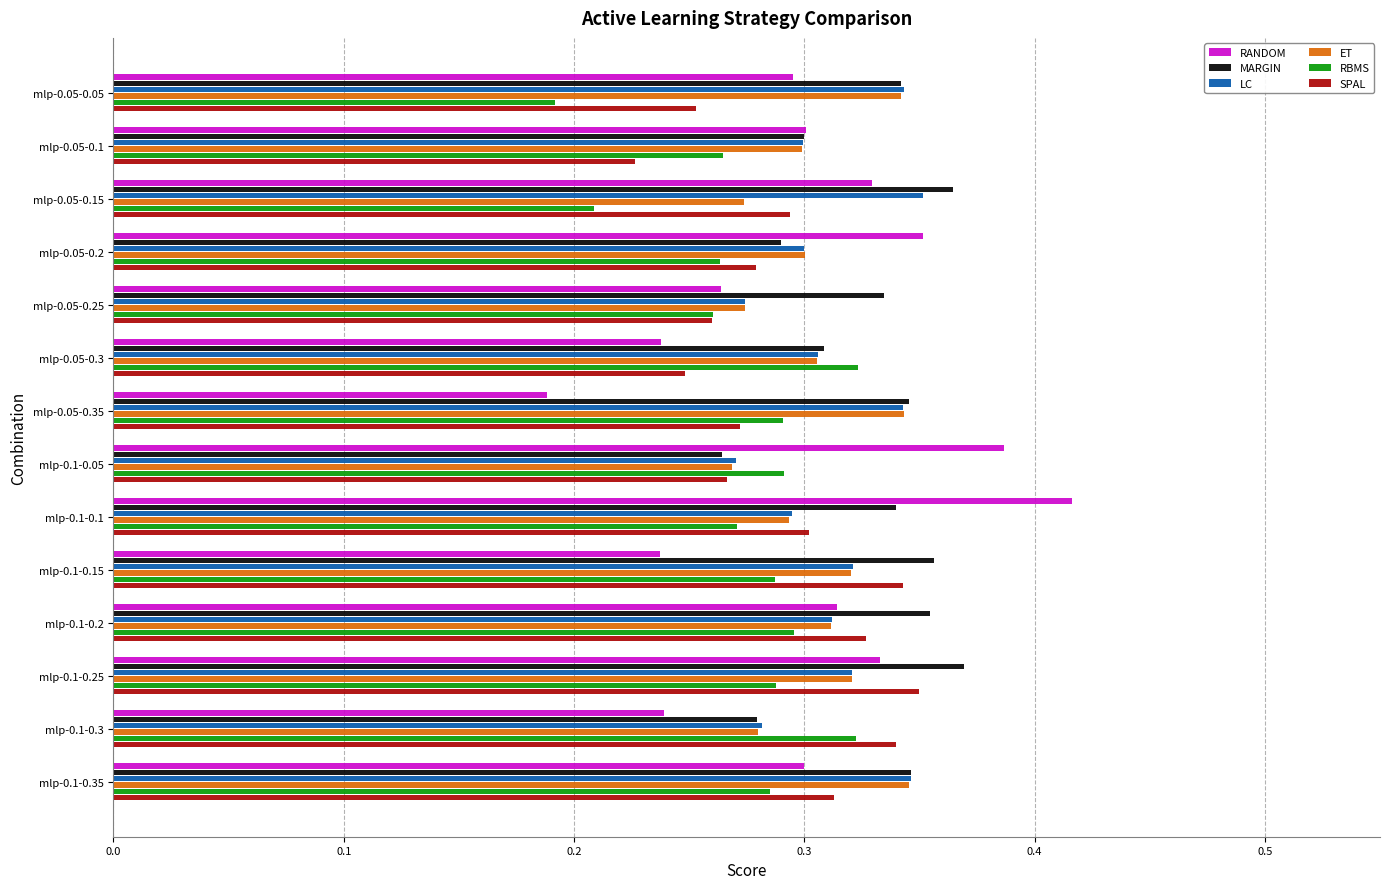

Is it true that ET equals 0.3 at mlp-0.1-0.35?

True